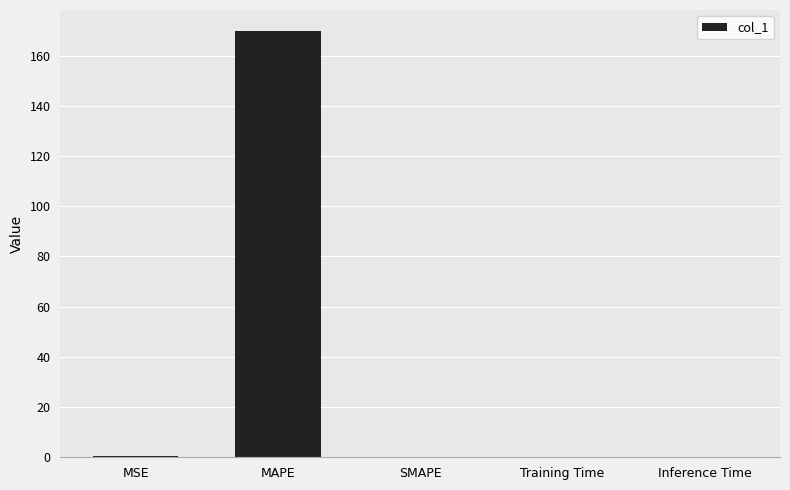

Which category has the highest value across all series?

MAPE